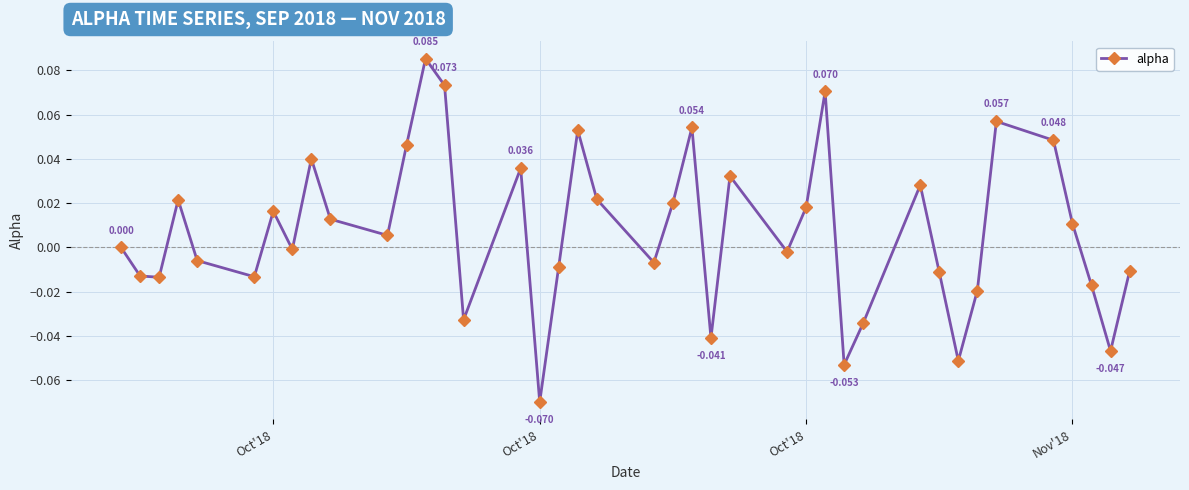

True or false: there are more than 0 points higher than both neighbors.

True